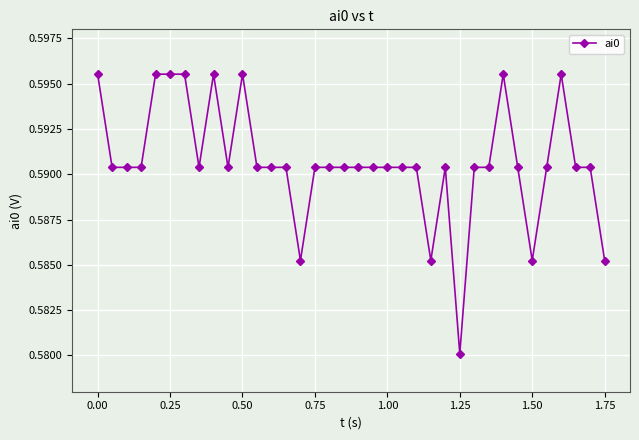

What is the sum of all values?

21.3